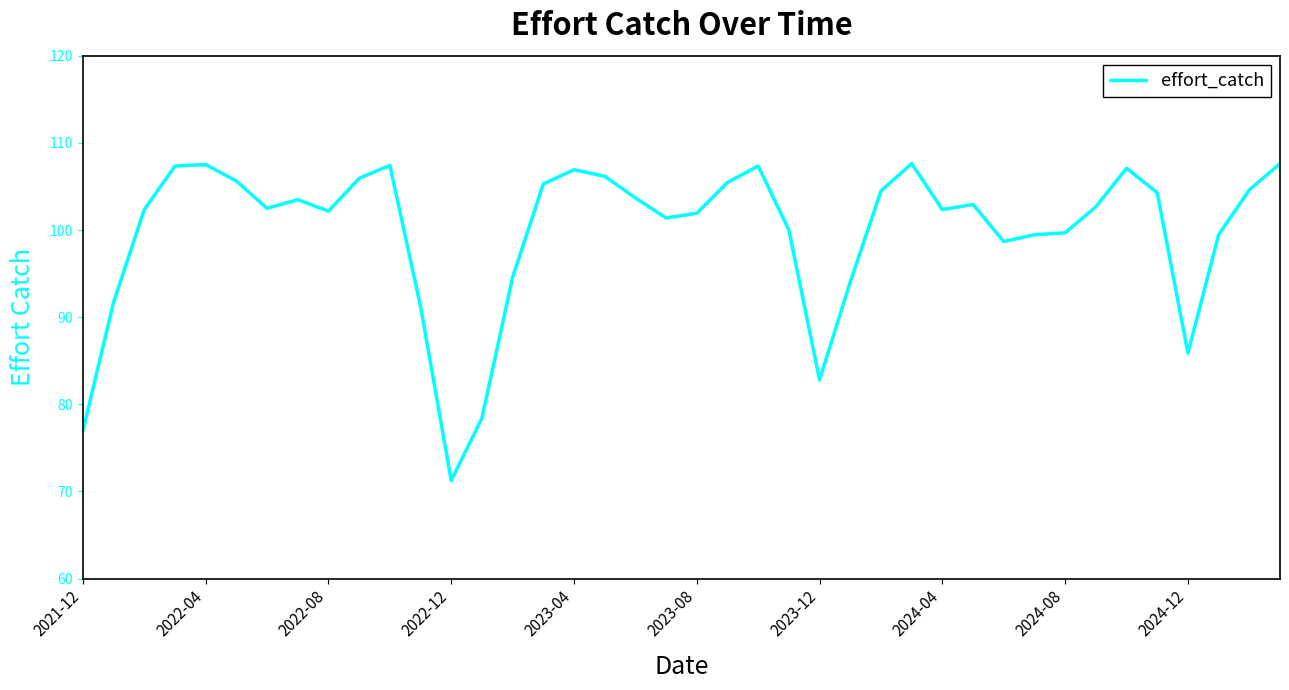

What is the difference between the maximum and minimum values?

36.4